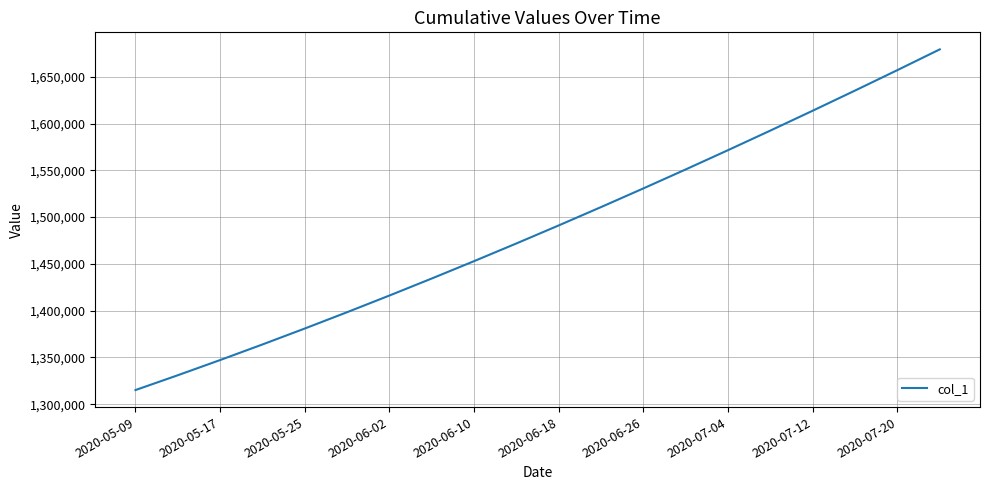

What is the smallest value displayed?

1315099.0